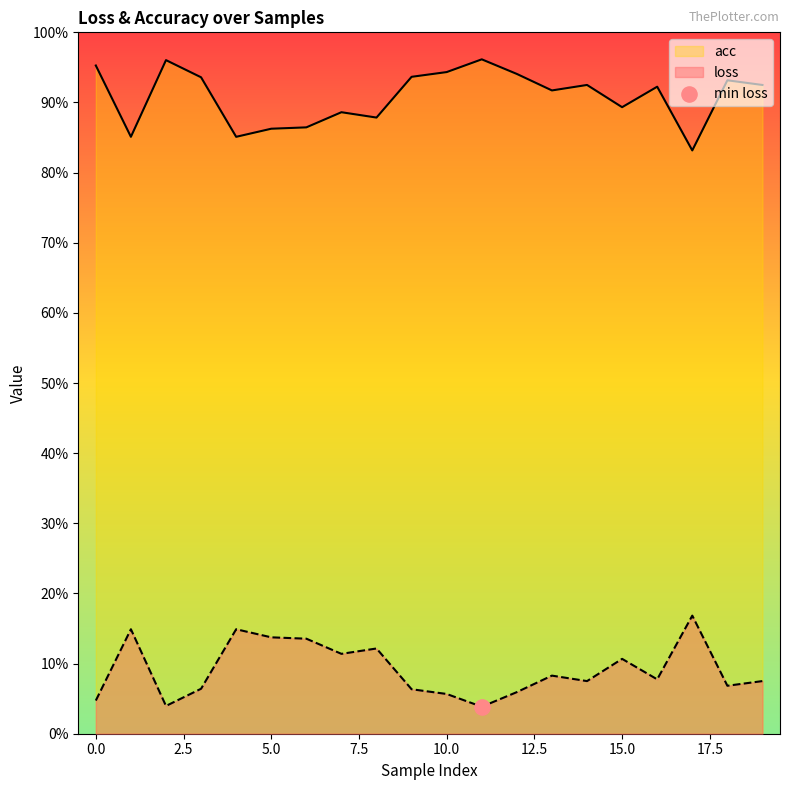

Is the value of loss at 3 greater than the value of acc at 17?

Yes